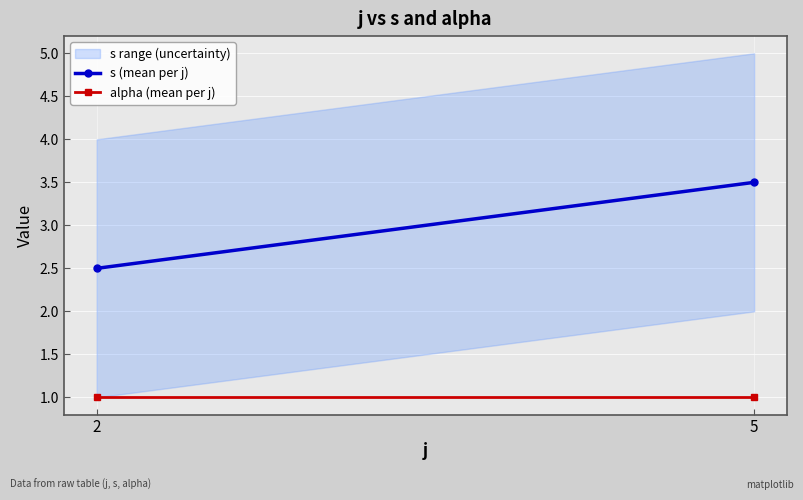

Reading left to right, extract all data points from this chart.

s (mean per j): 2=2.5	5=3.5
alpha (mean per j): 2=1.0	5=1.0